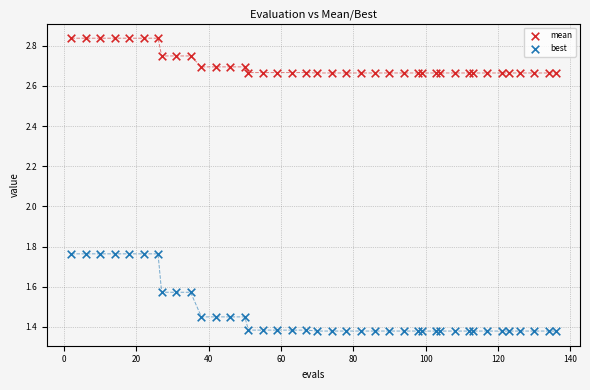

Which series has the widest spread of Y values?

best